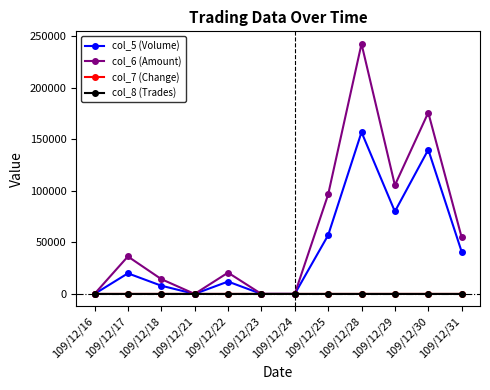

At which category does col_5 (Volume) reach its first local peak?

109/12/17